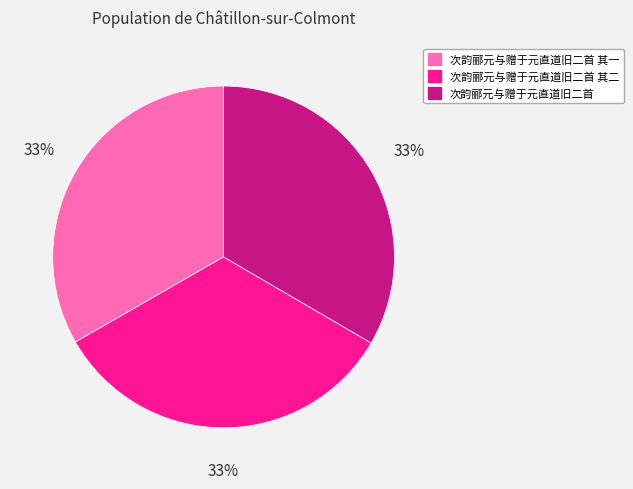

To the nearest percent, what is the combined percentage of 次韵郦元与赠于元直道旧二首 其一 and 次韵郦元与赠于元直道旧二首?

67%